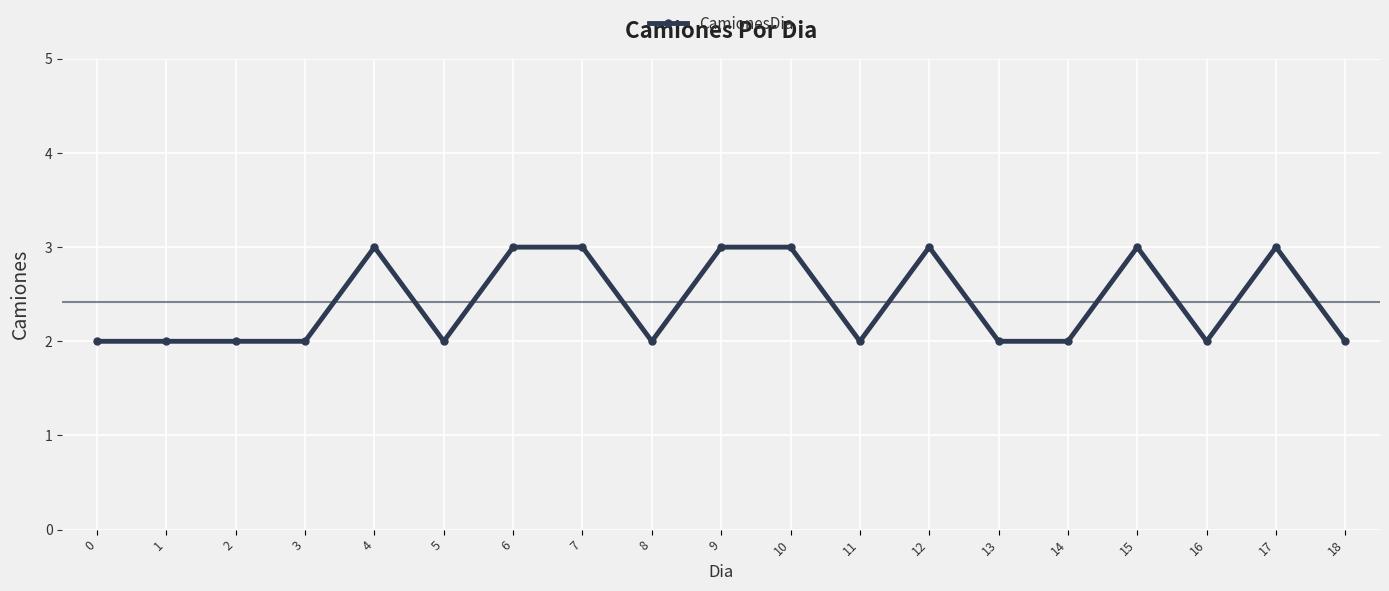

What is the value of the 17th point from the left?

2